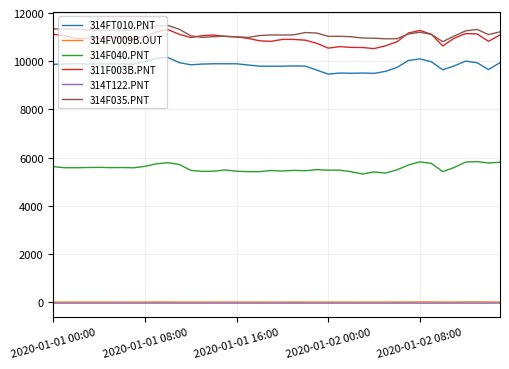

What is the maximum value shown in the chart?

11487.7